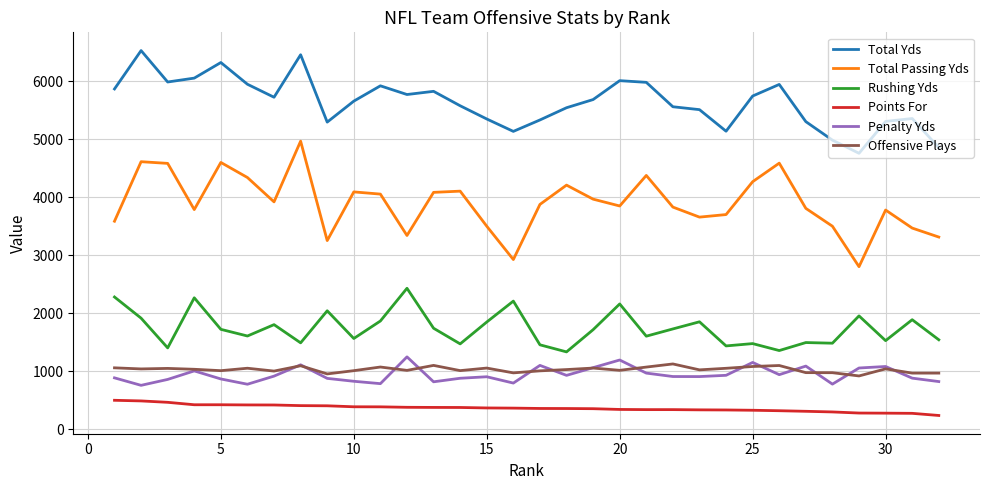

How many lines are shown in the chart?

6